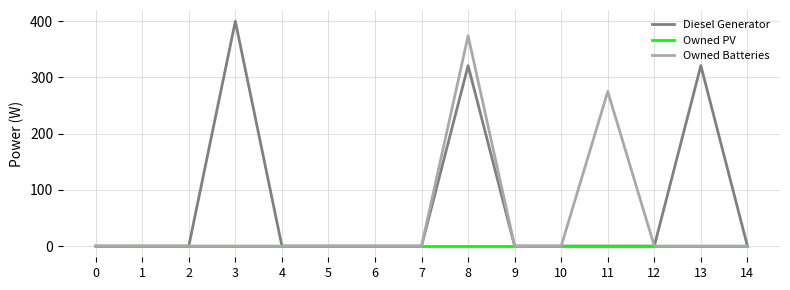

True or false: Owned PV has a value of 0.0 at 10.

True